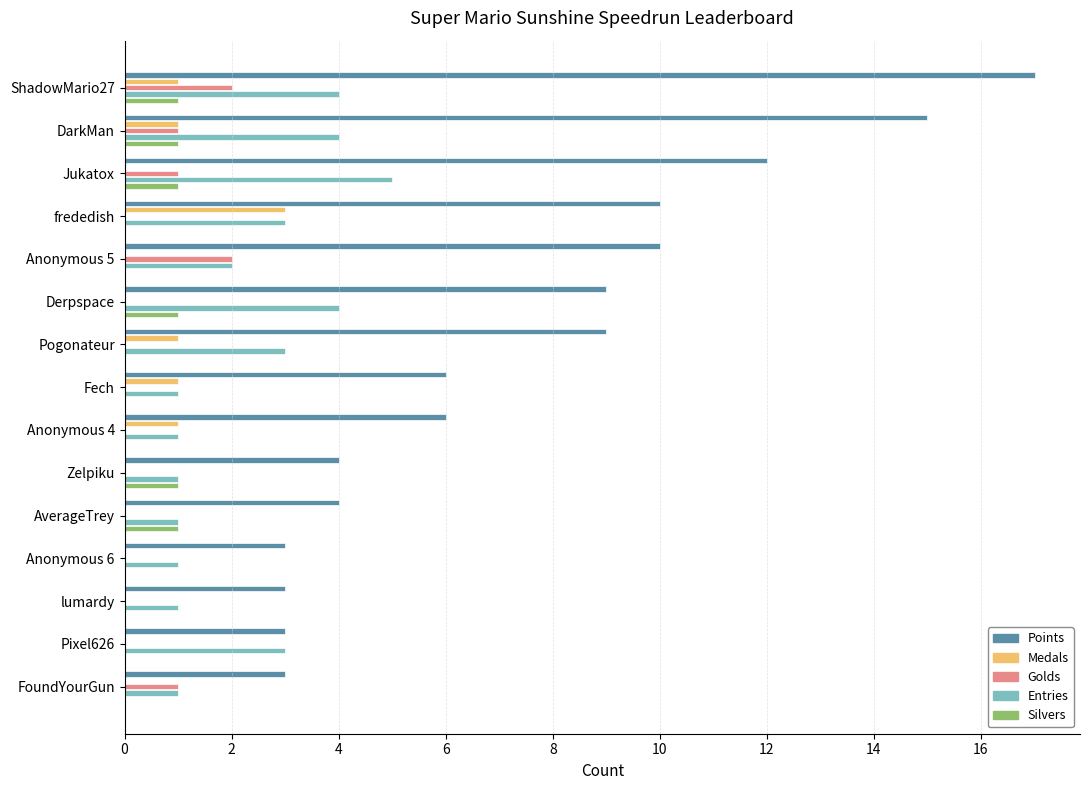

What are all the series names shown in the legend?

Points, Medals, Golds, Entries, Silvers